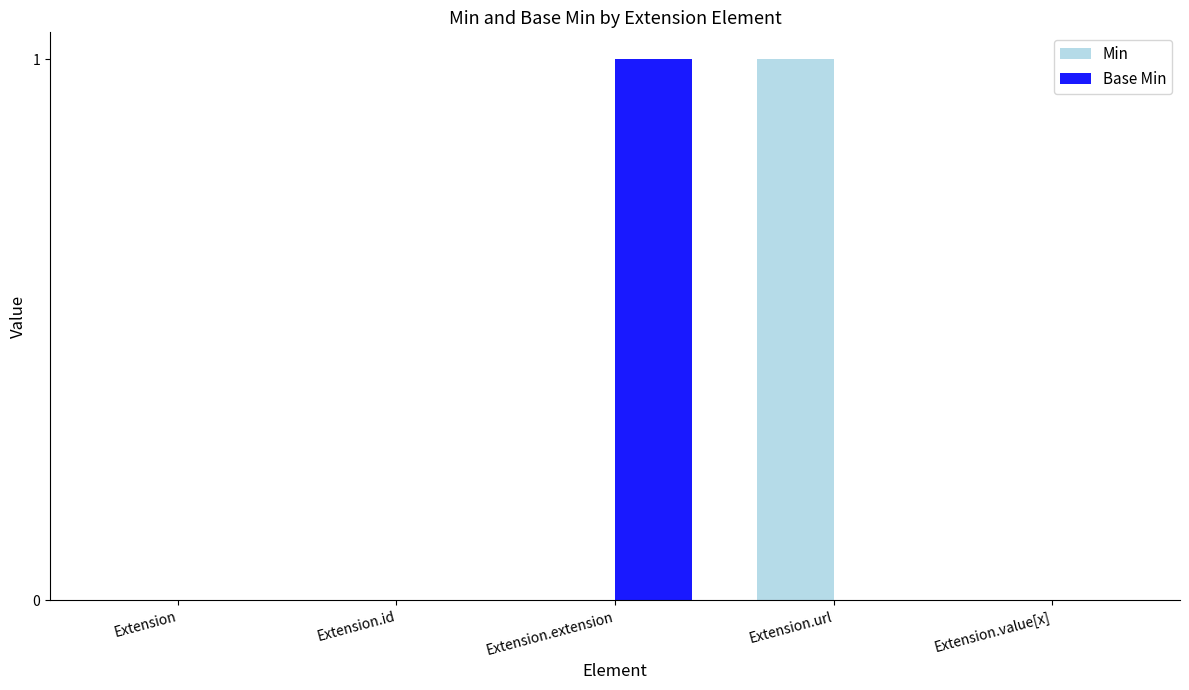

Between Extension.url and Extension.value[x], which series saw the biggest shift?

Min